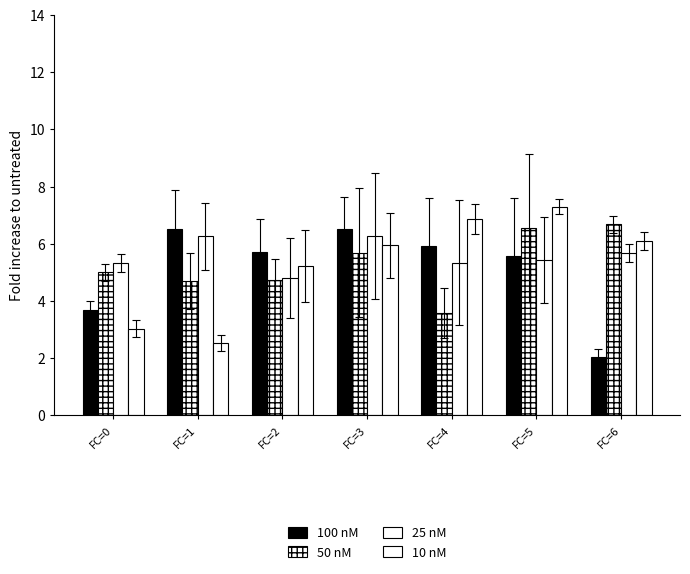

What is the difference between the second highest and minimum values in the 25 nM series?

1.5